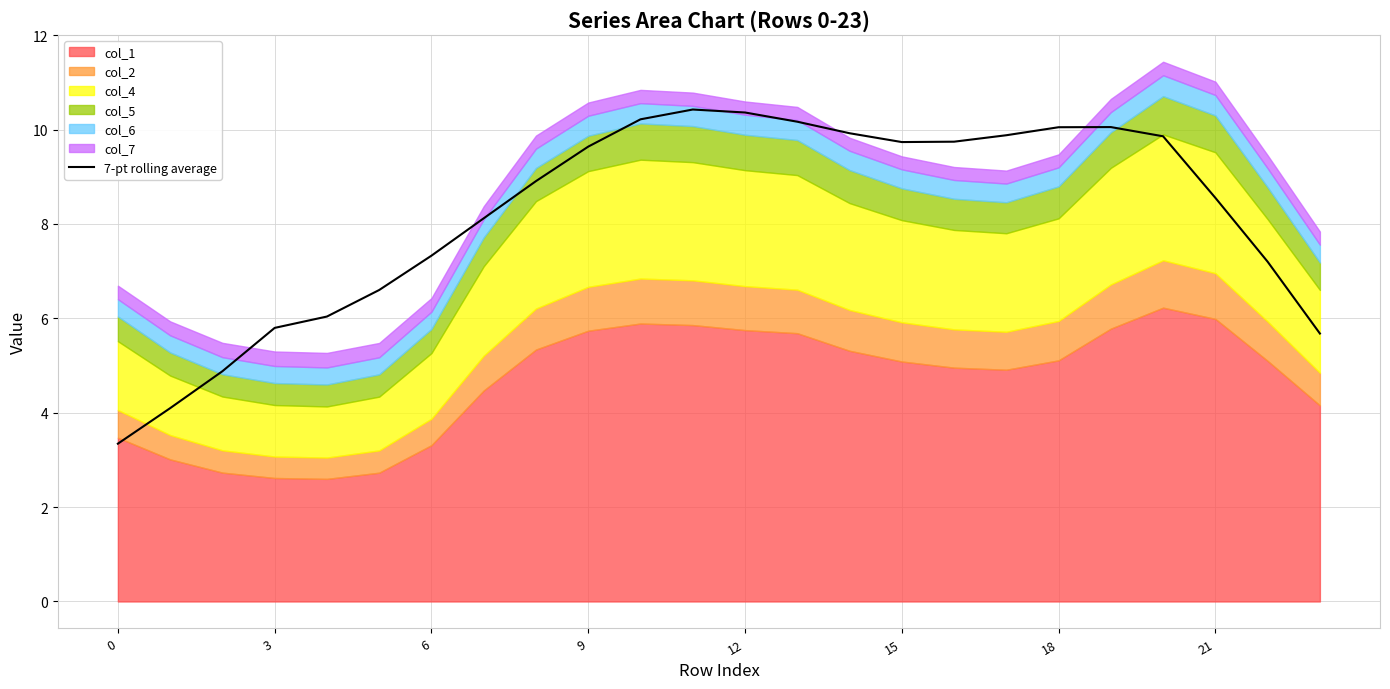

What is the lowest value of the 7-pt rolling average series?

3.3